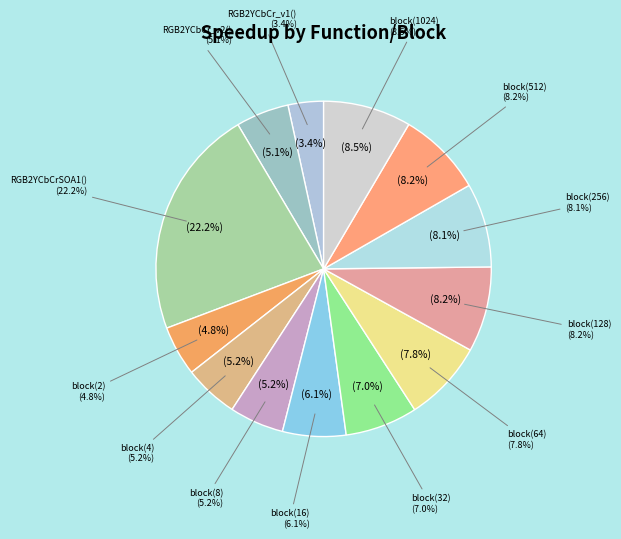

How much of the chart is everything except block(4)?

94.8%